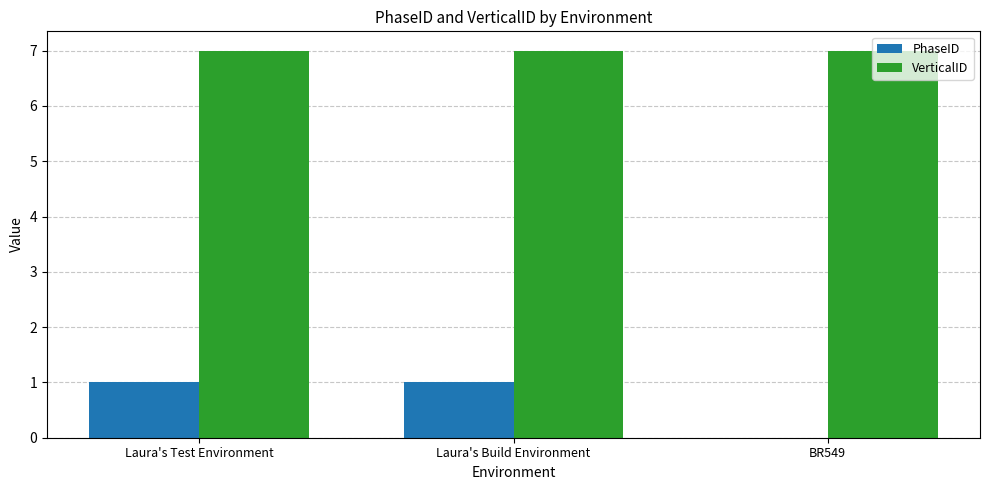

What value does the VerticalID series have at Laura's Build Environment?

7